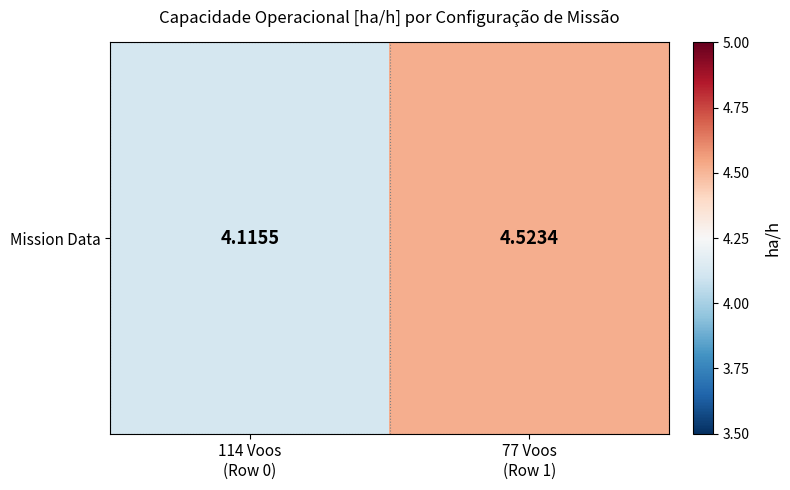

What is the ratio of the value at 77 Voos
(Row 1) to the value at 114 Voos
(Row 0)?

1.1